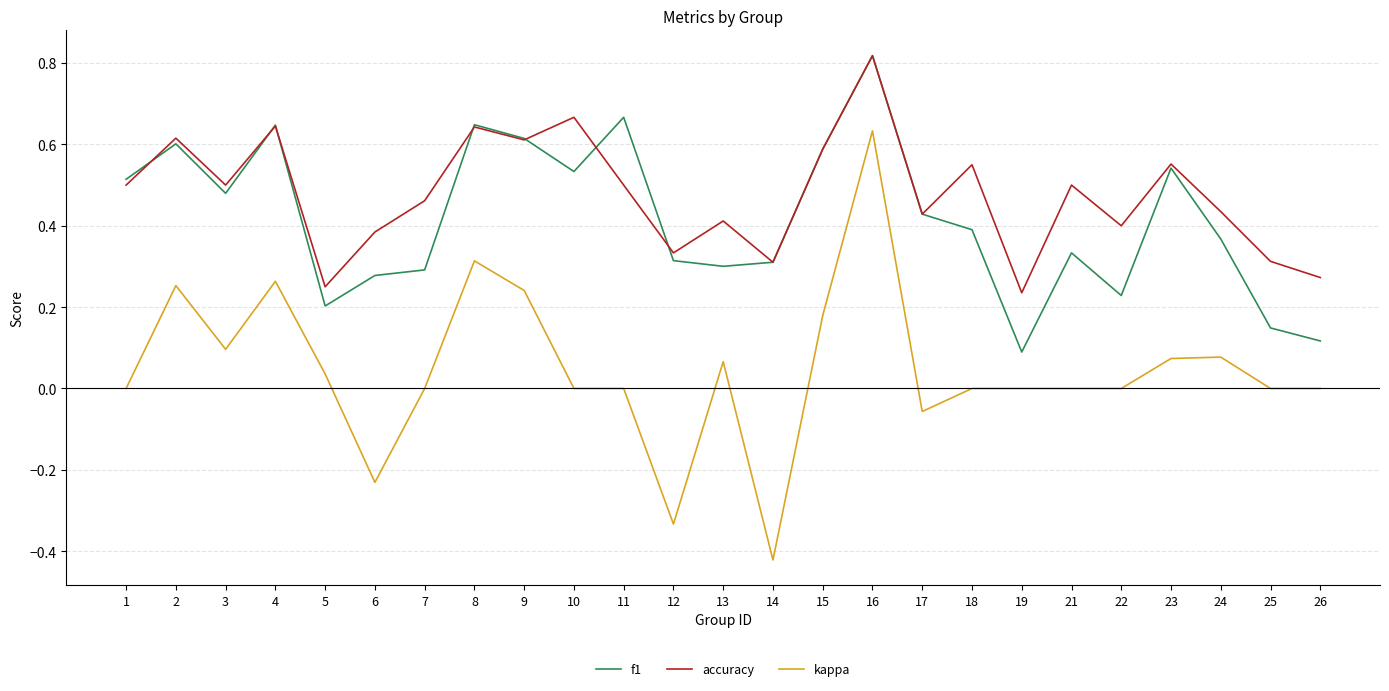

Which series has the largest range (max minus min)?

kappa